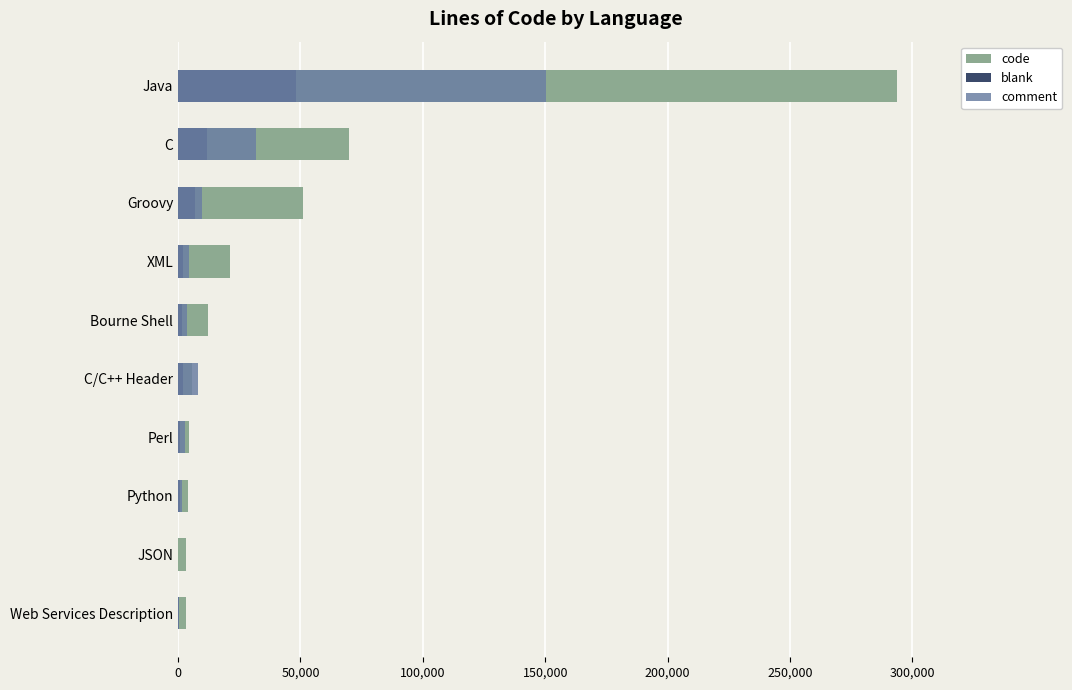

The value of blank at Bourne Shell is 2343. True or false?

False